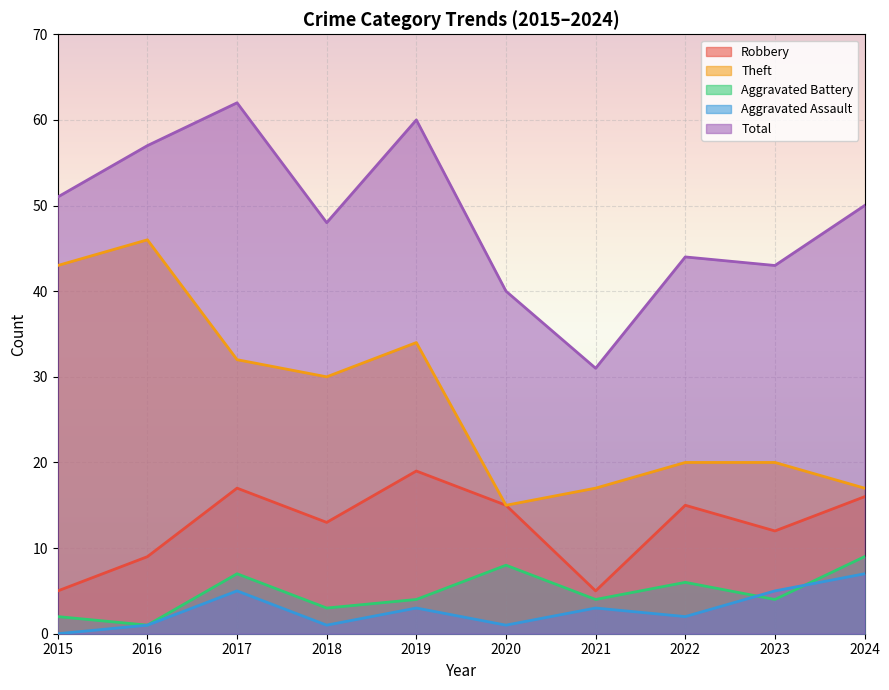

The Aggravated Battery series shows 3 at 2018. True or false?

True